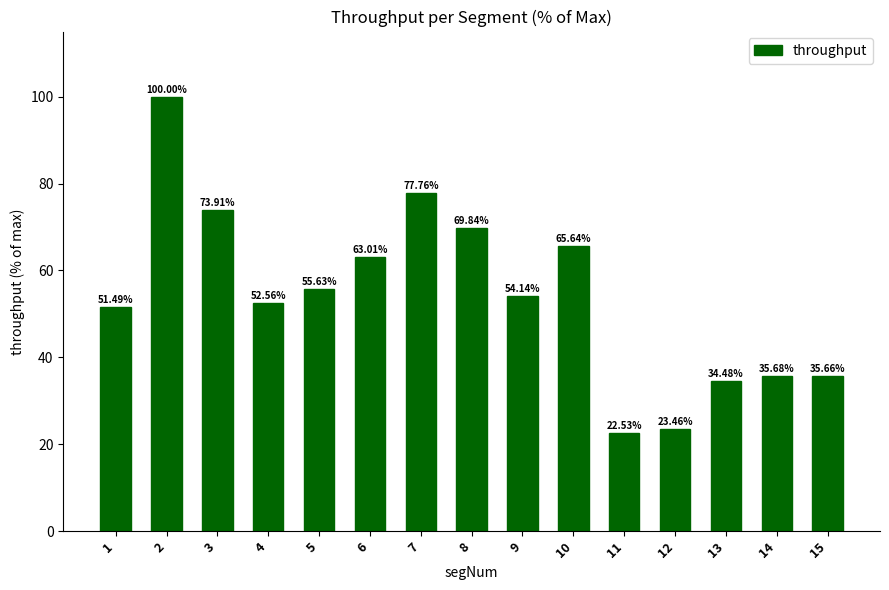

List the labels in order of value, smallest first.

11, 12, 13, 15, 14, 1, 4, 9, 5, 6, 10, 8, 3, 7, 2